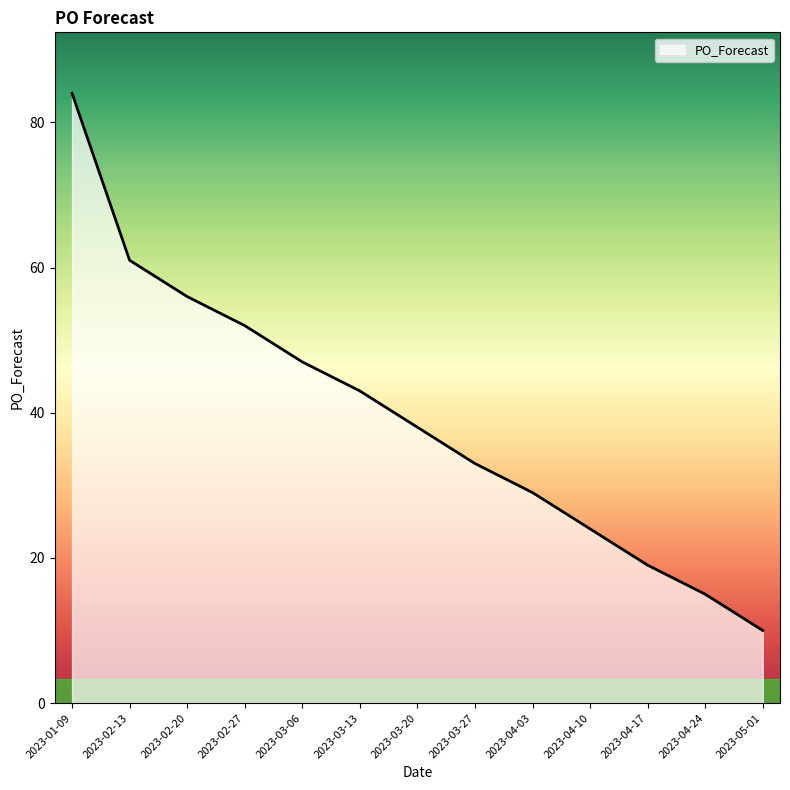

What is the sum of the values at 2023-01-09 and 2023-03-13?

127